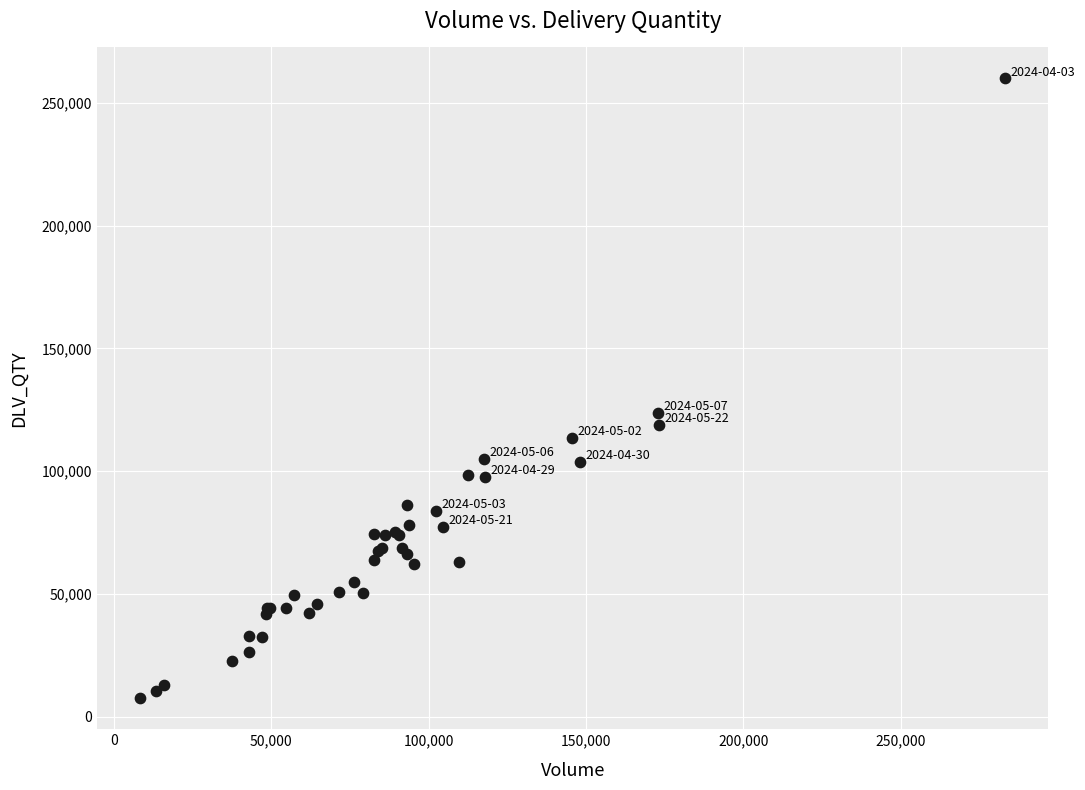

What Y value in the scatter plot is closest to 133690?

123589